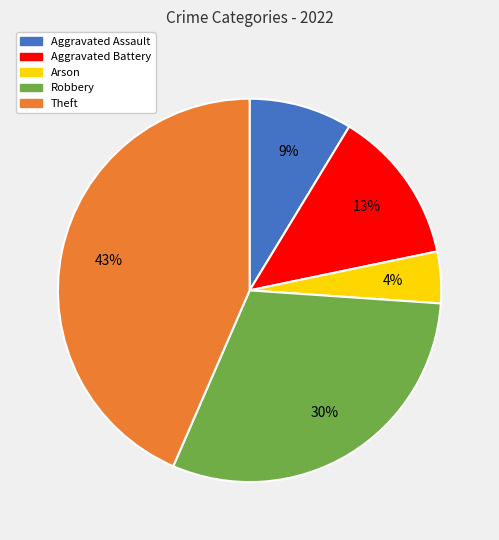

To the nearest percent, what is the difference between the Arson and Aggravated Battery slice percentages?

9%